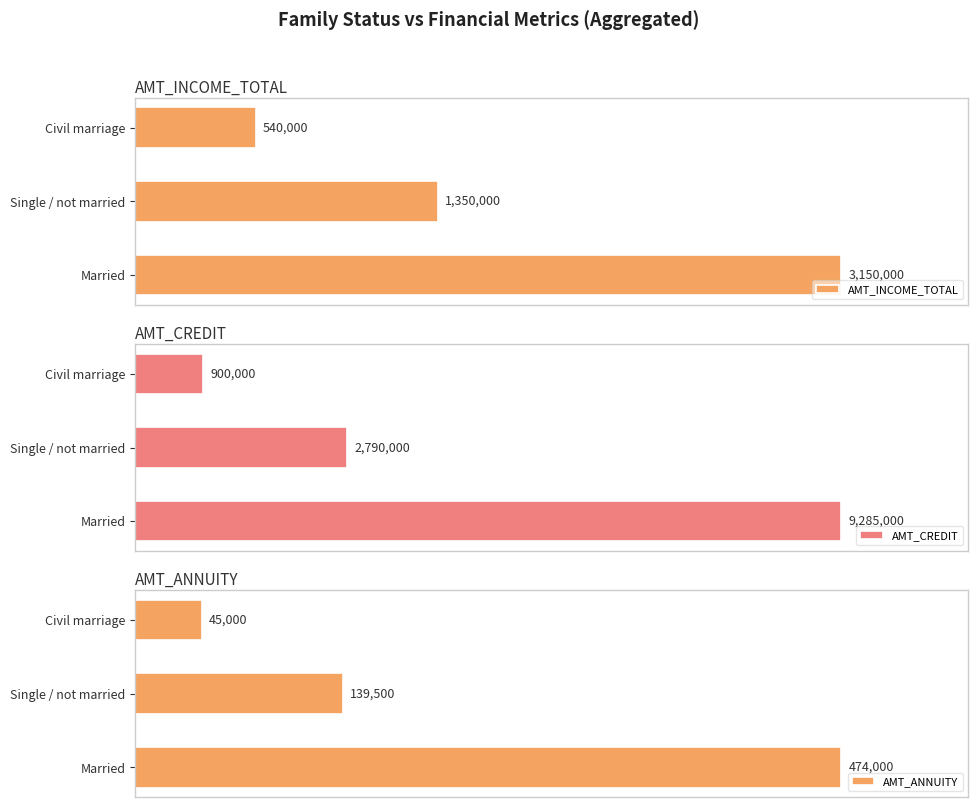

Count the AMT_INCOME_TOTAL values in the range 540000 to 3150000.

3